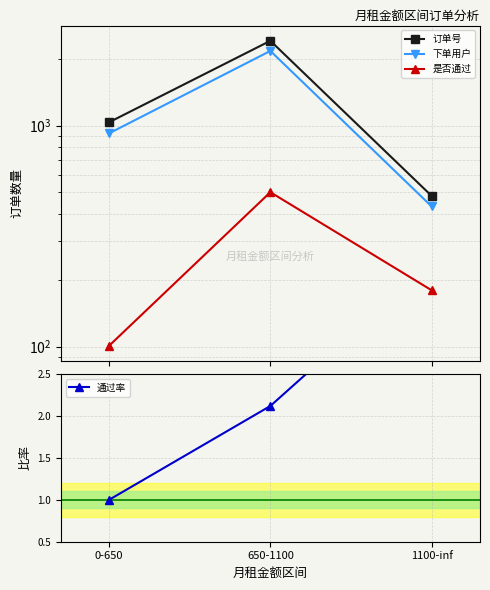

At which category is the sum across all series the highest?

650-1100